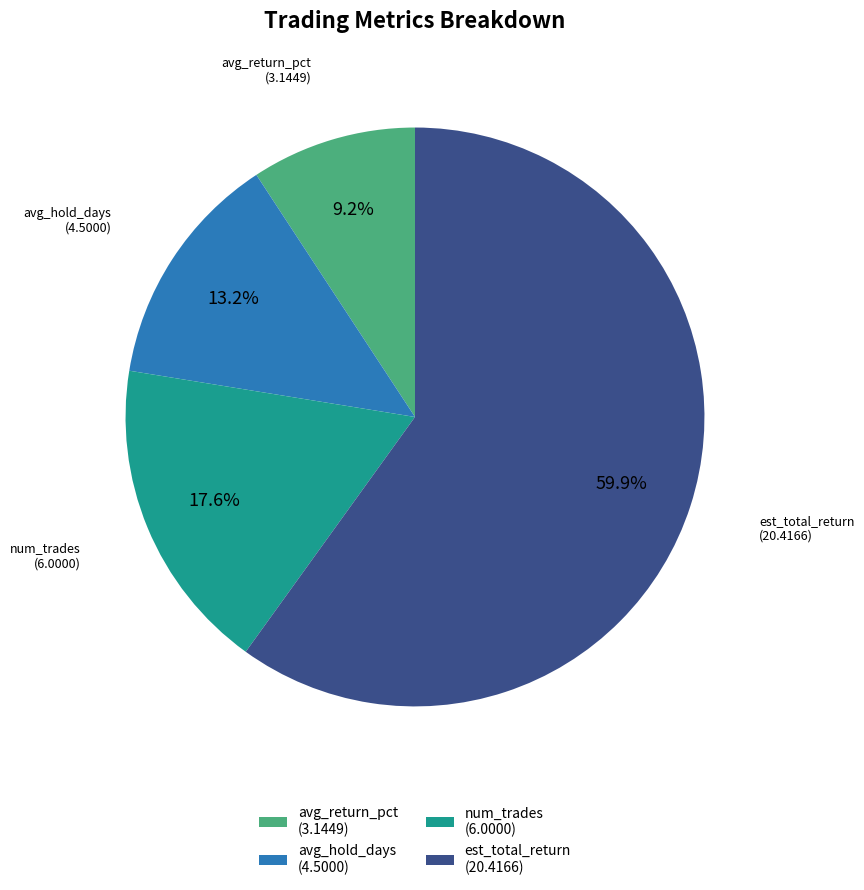

Is it true that avg_hold_days is 6% of the pie?

False